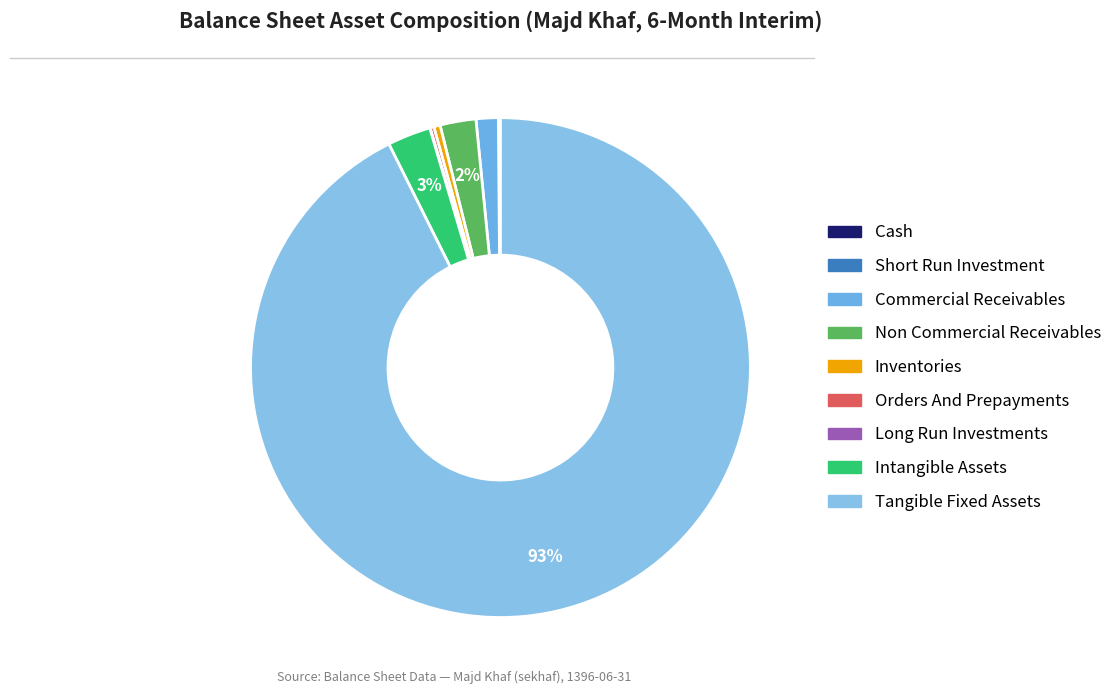

How many slices are in this pie chart?

9